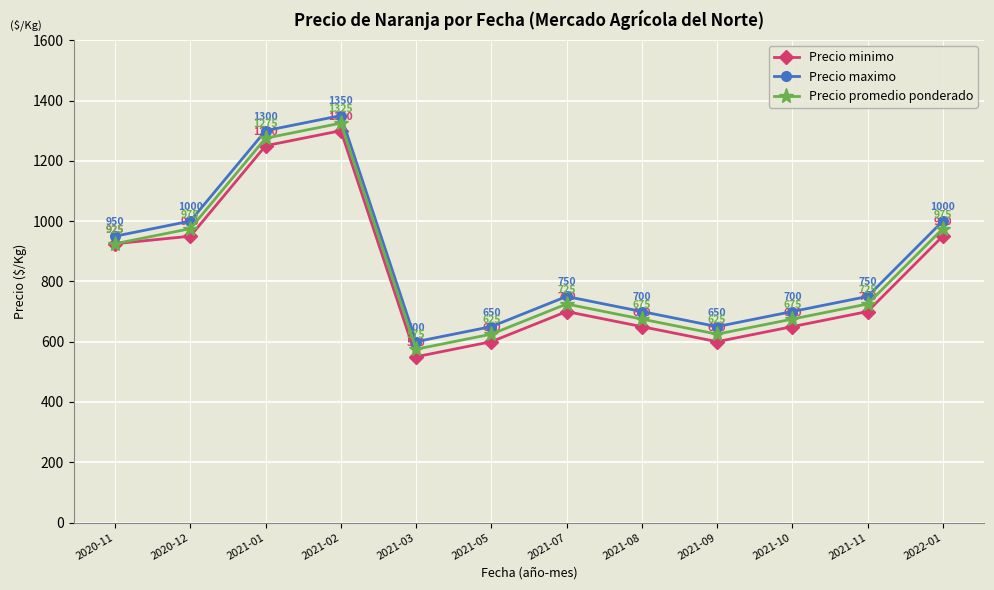

True or false: Precio promedio ponderado and Precio maximo cross at least once.

False